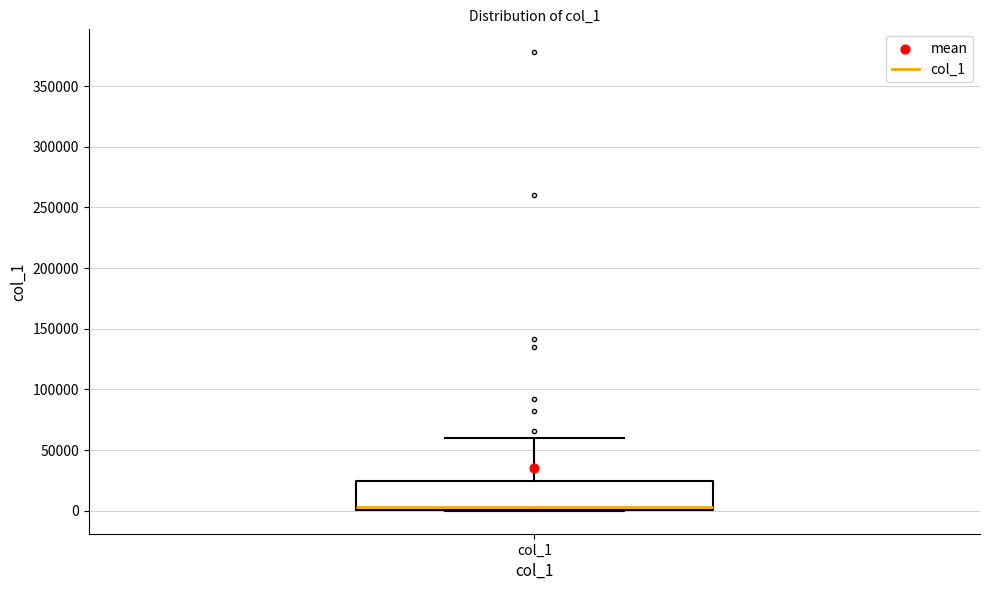

Read this box plot against the y-axis: the position of the median line, the range covered by the box, and the ends of both whiskers. The values are not printed on the chart, so give them approximately, as read against the axis.

median 5000, box 0 to 25000, whiskers 0 to 60000